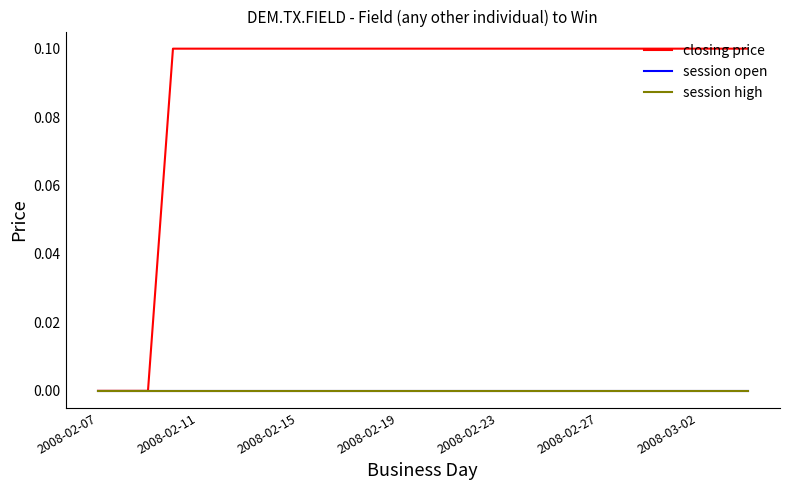

True or false: closing price and session open cross at least once.

False